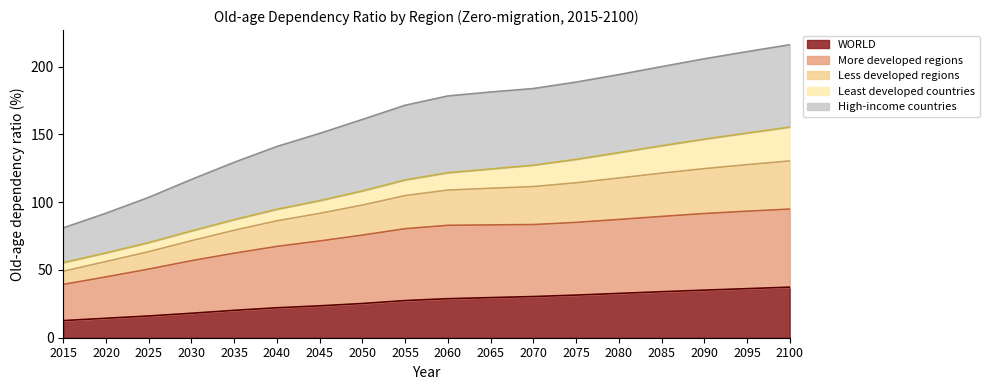

True or false: WORLD has a value of 50.1 at 2060.

False